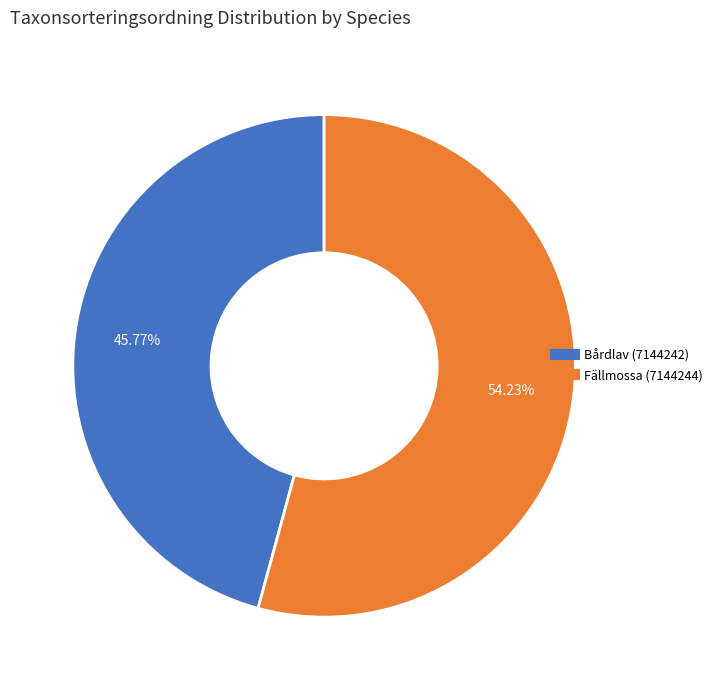

What is the smallest slice in the pie chart?

Bårdlav (7144242)